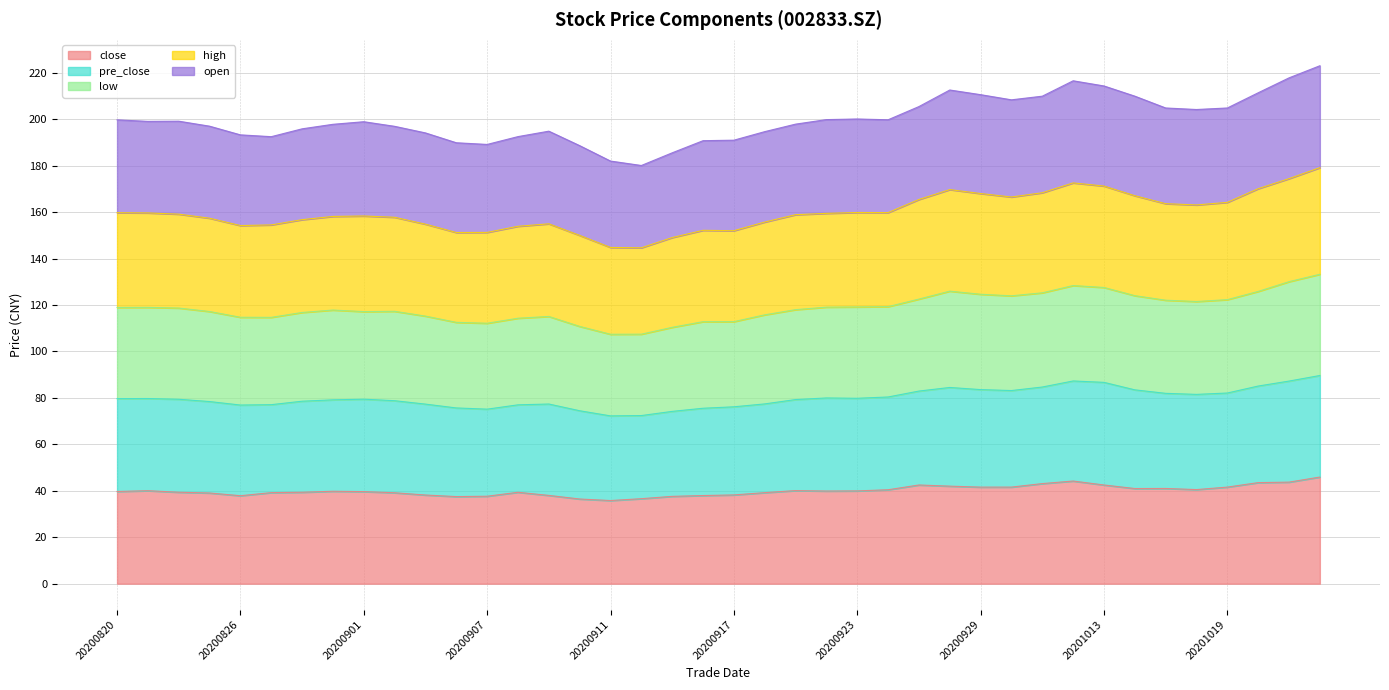

What is the minimum value for close?

35.8